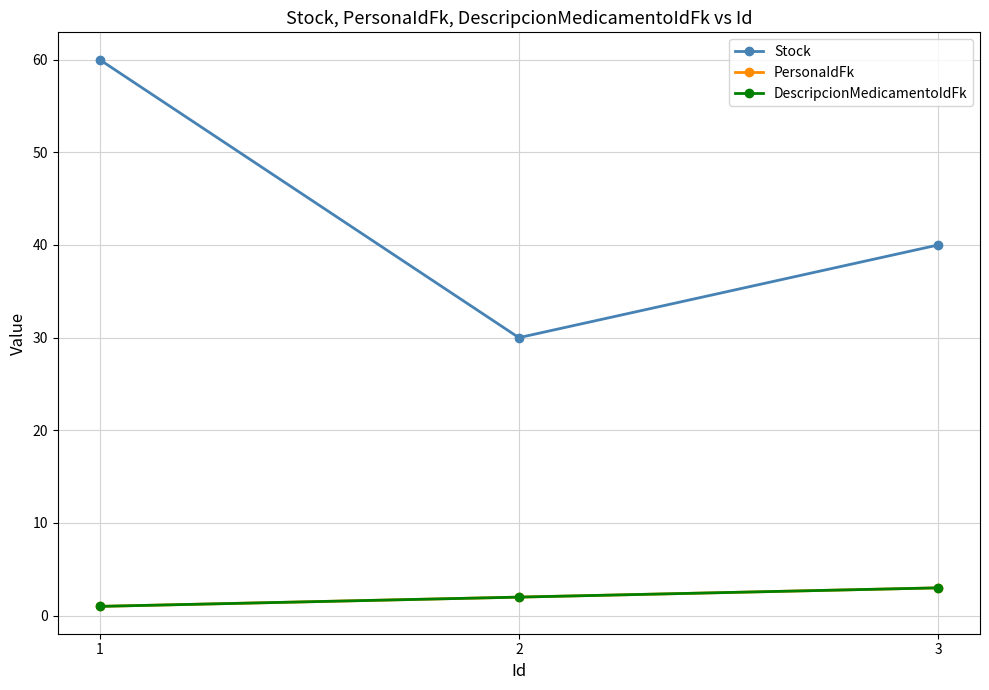

What is the average value of the PersonaIdFk series?

2